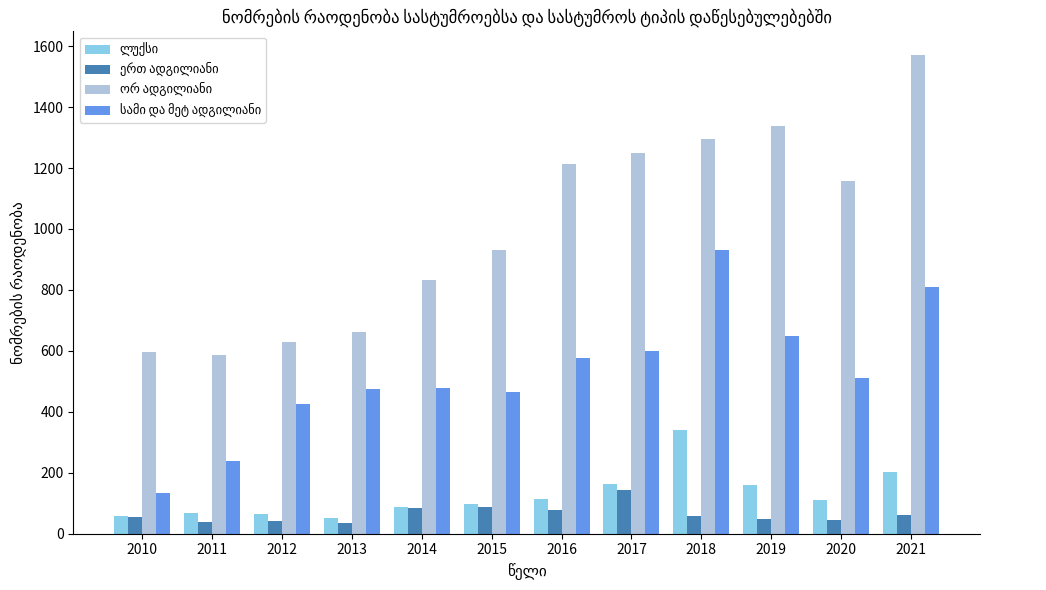

What is the difference between the highest and lowest values at 2017?

1105